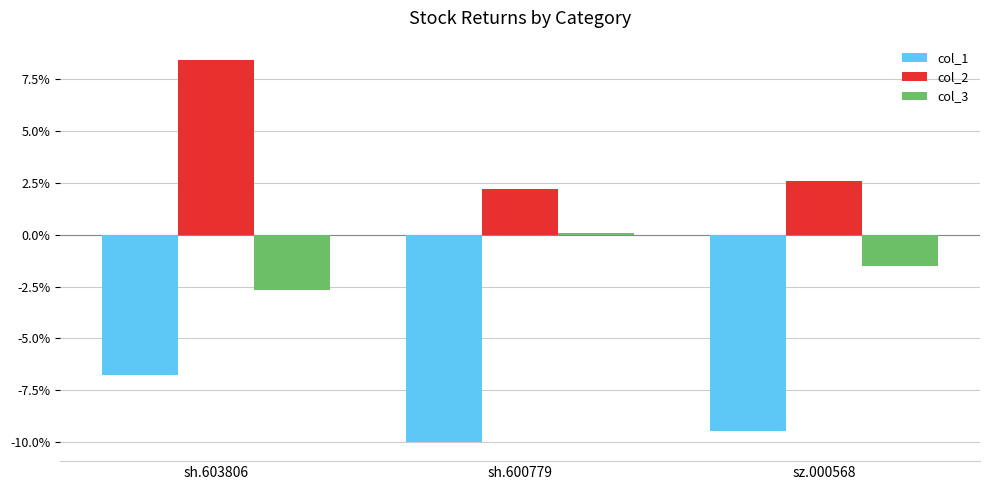

List the labels in order of col_3 value, largest first.

sh.600779, sz.000568, sh.603806